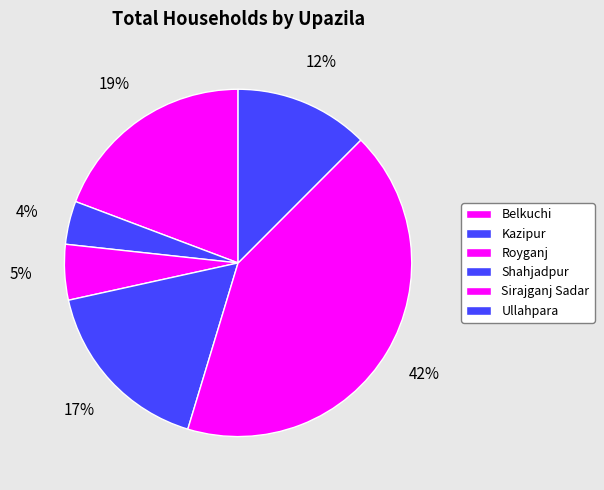

What percentage is the Sirajganj Sadar slice, to the nearest percent?

42%